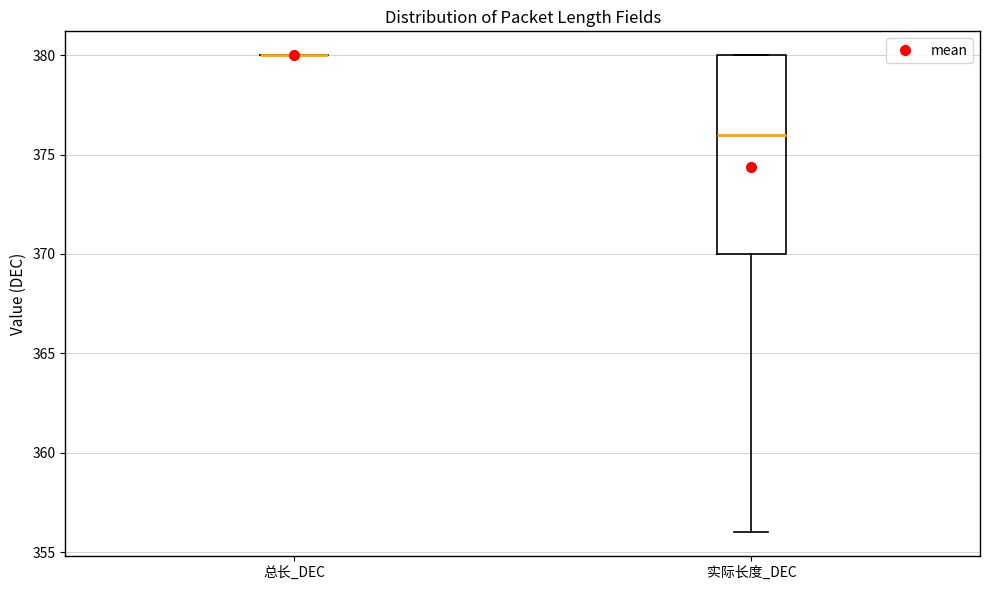

Reading left to right, transcribe this box plot: for each box, give where its median line is, the range the box spans, and where its two whiskers end, as read against the y-axis. The values are not printed on the chart, so give them approximately, as read against the axis.

总长_DEC: box collapsed to a line at 380, whiskers 380 to 380
实际长度_DEC: median 376, box 370 to 380, whiskers 356 to 380